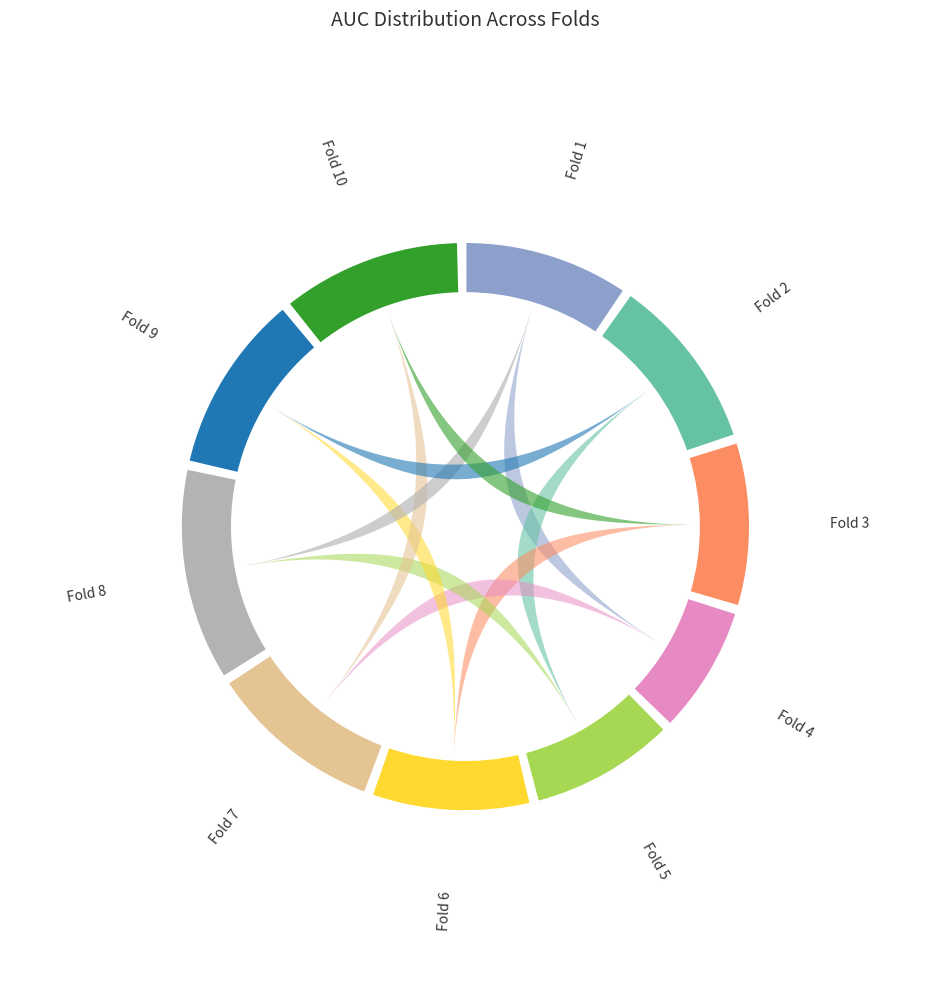

How many slices are in this pie chart?

10